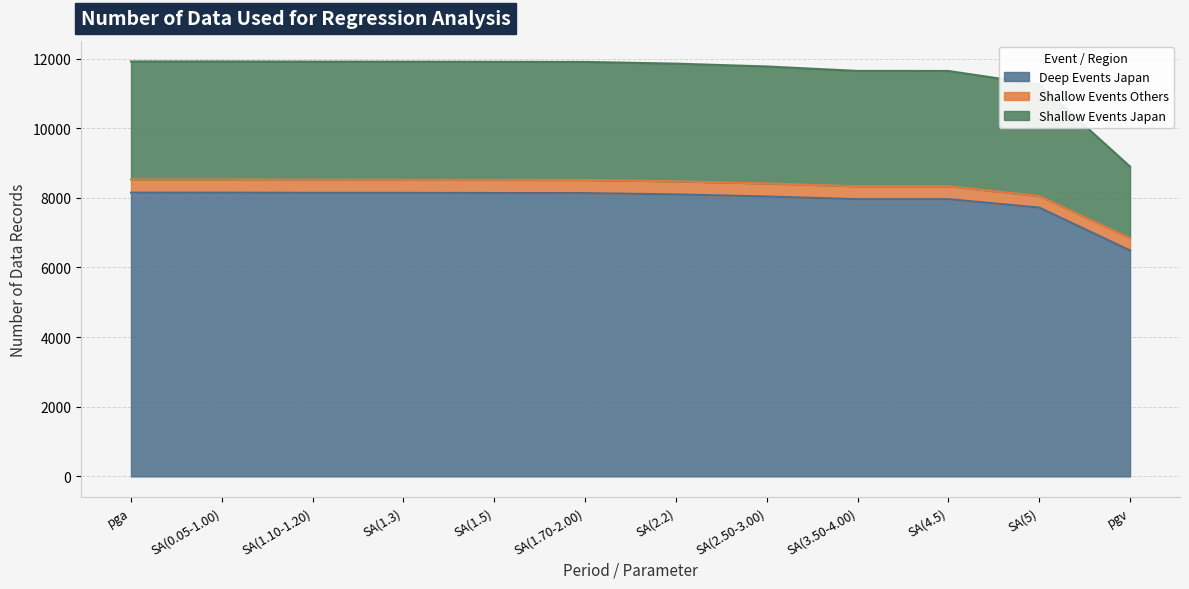

How many data points does each series have?

12